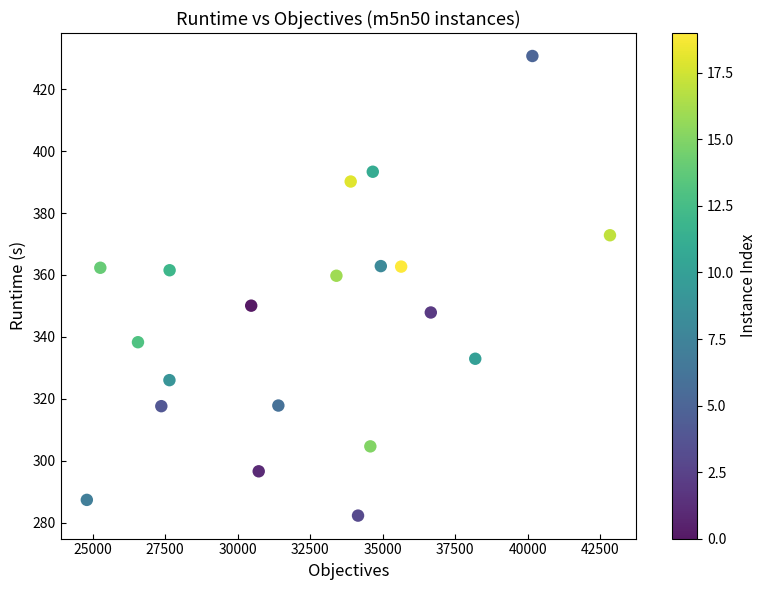

What is the range of X values (max minus min)?

18030.0